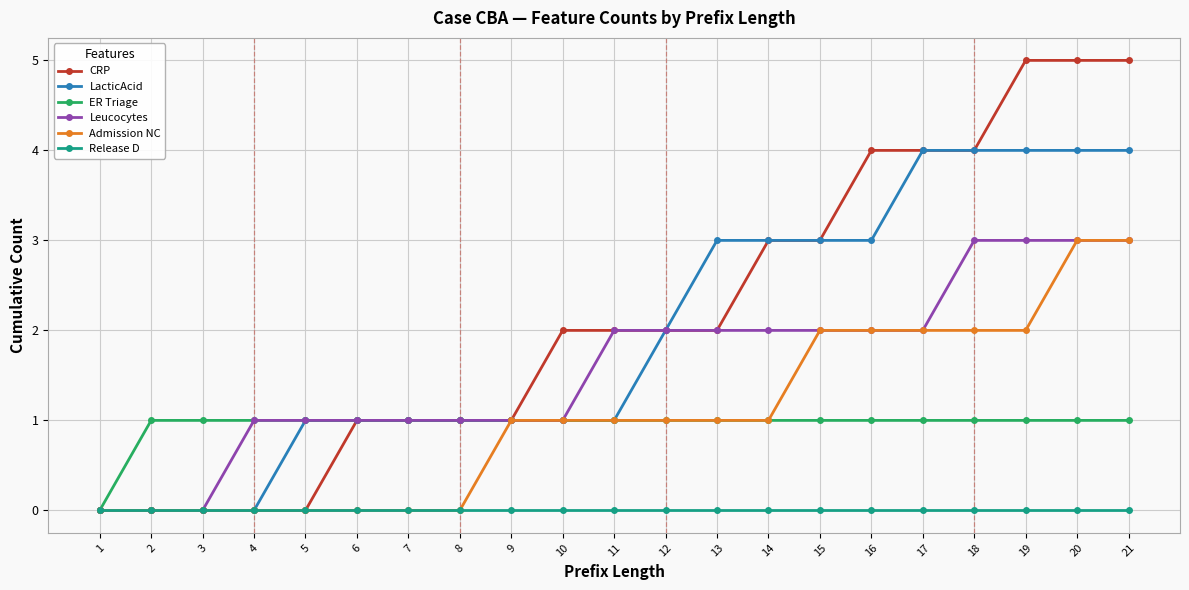

The value of CRP at 15 is 2. True or false?

False